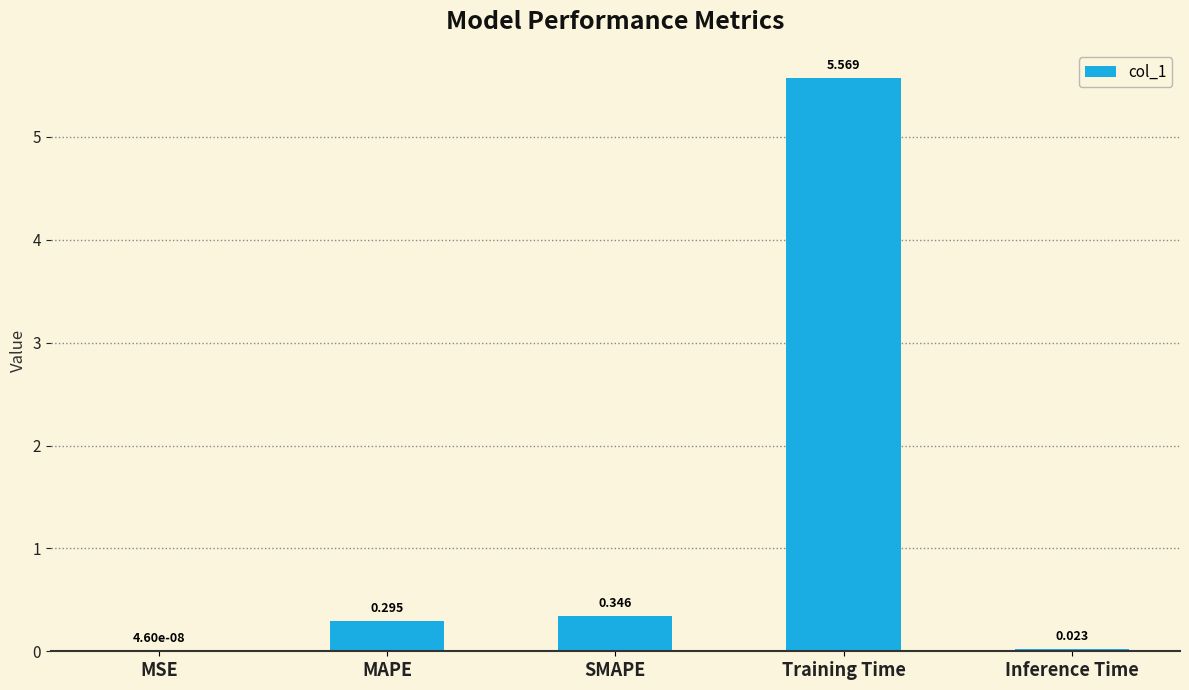

Which label corresponds to the largest value in the chart?

Training Time